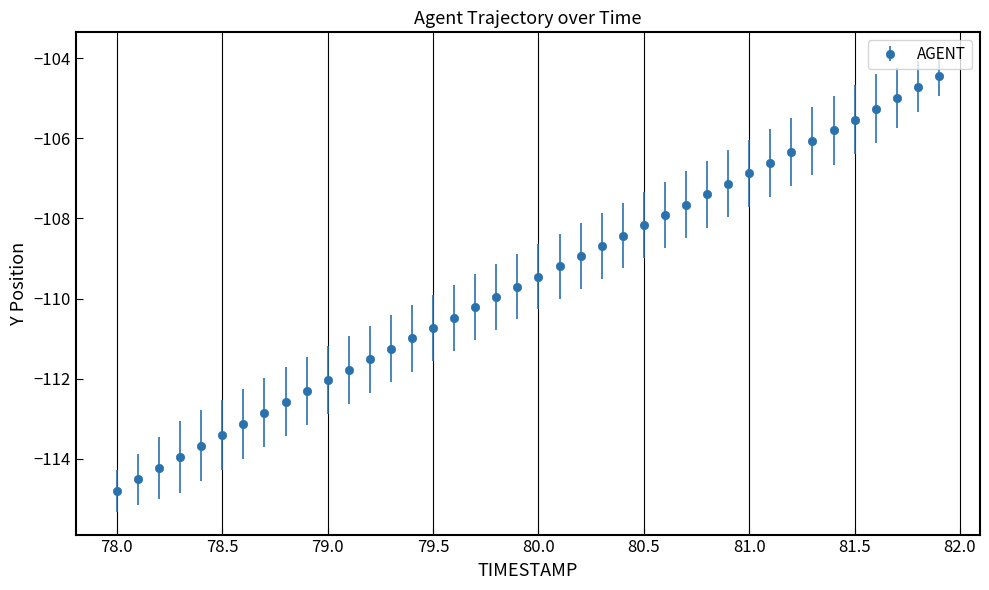

True or false: there are more than 2 points higher than both neighbors.

False